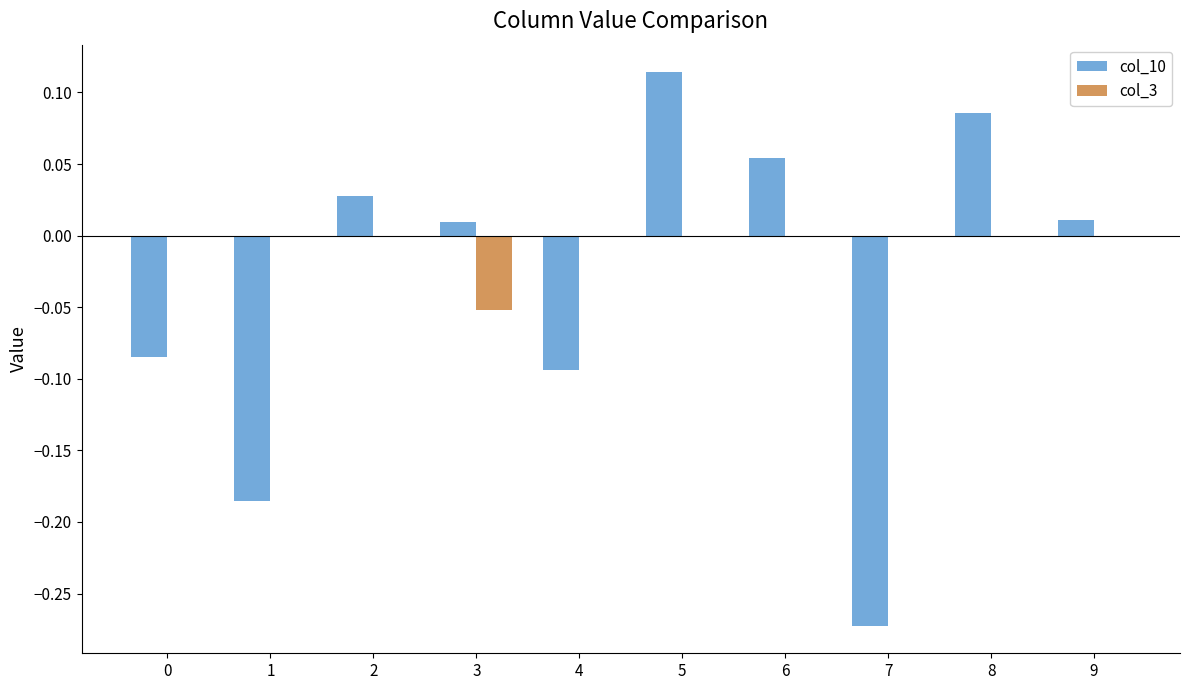

Count the col_3 values in the range 0 to 1.

9